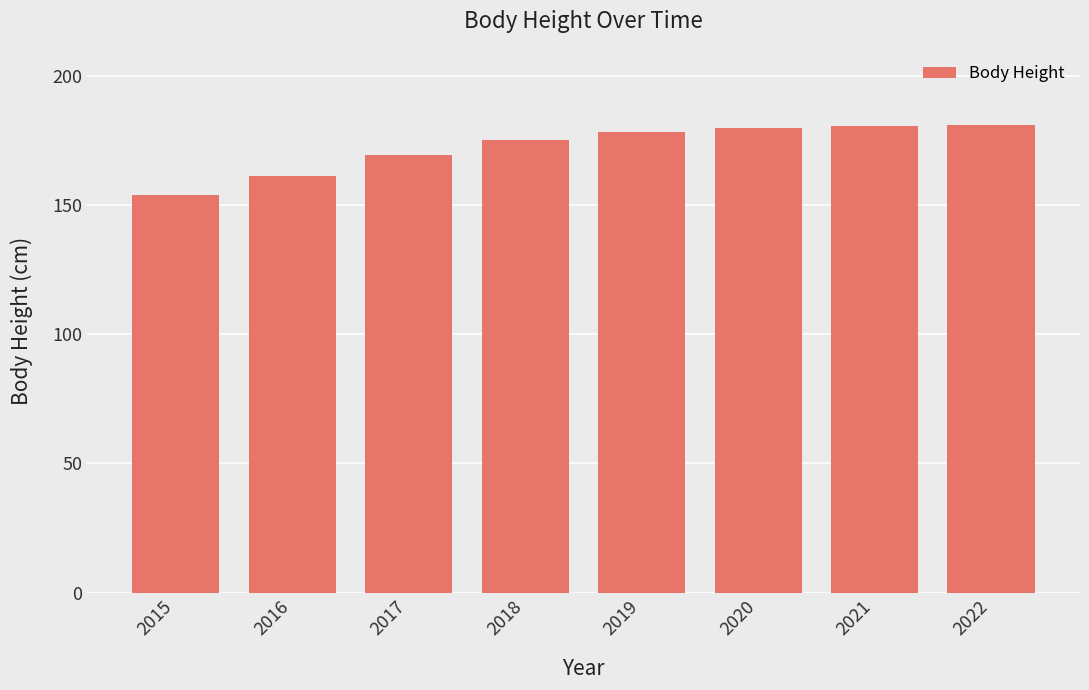

What is the maximum value shown in the chart?

181.0